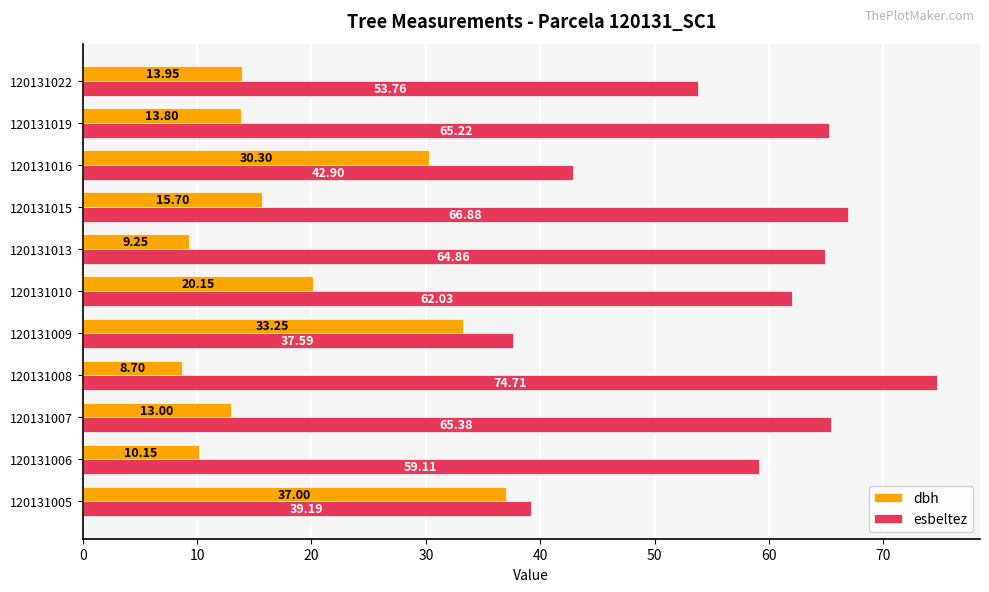

Which category has the lowest value in the esbeltez series?

120131009